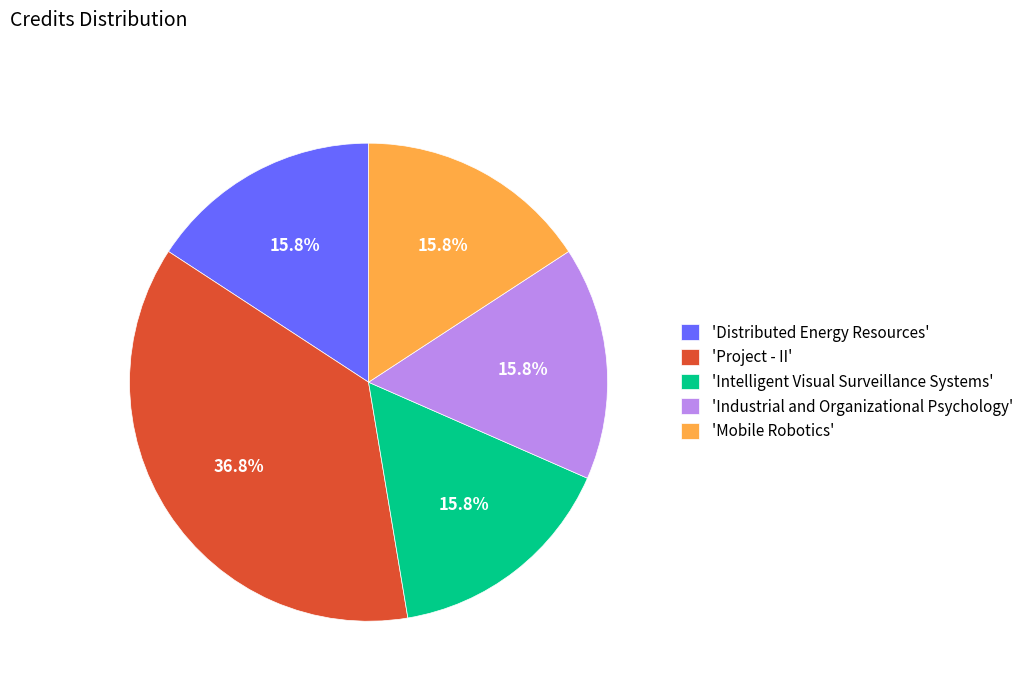

Which slice is the largest?

'Project - II'